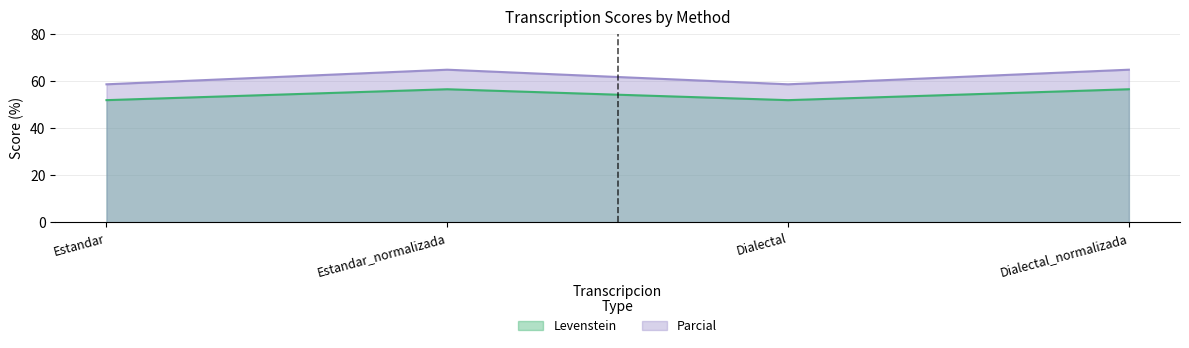

Is it true that Parcial equals 91.9 at Dialectal_normalizada?

False